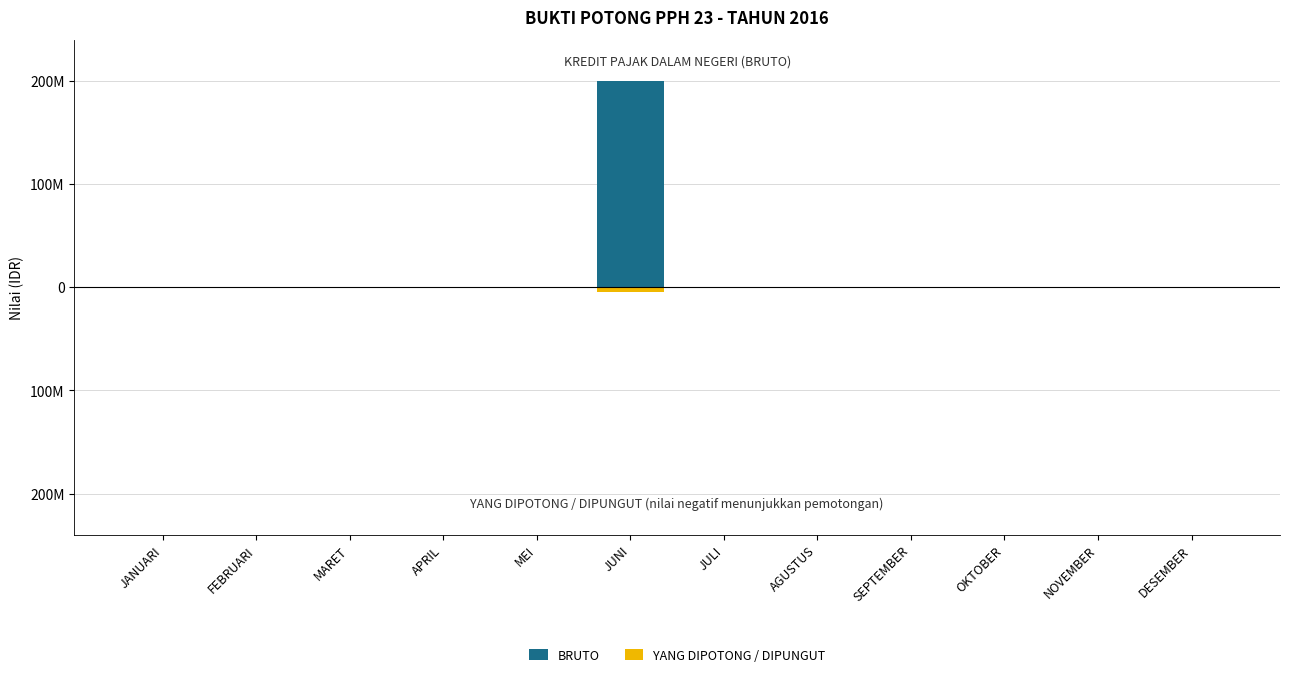

What is the label of the 3rd bar from the right?

OKTOBER